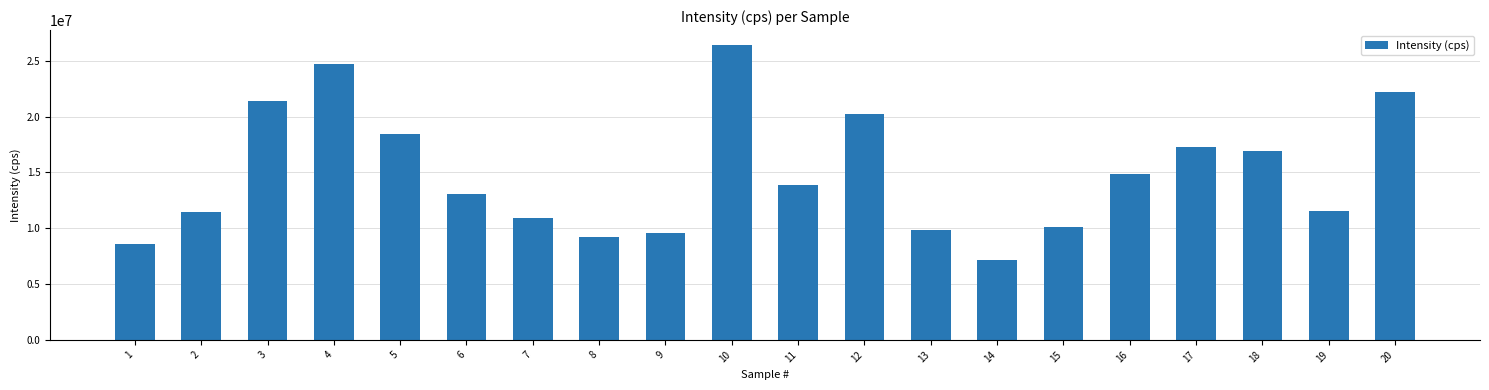

Is it true that the value at 7 is 10930000?

True